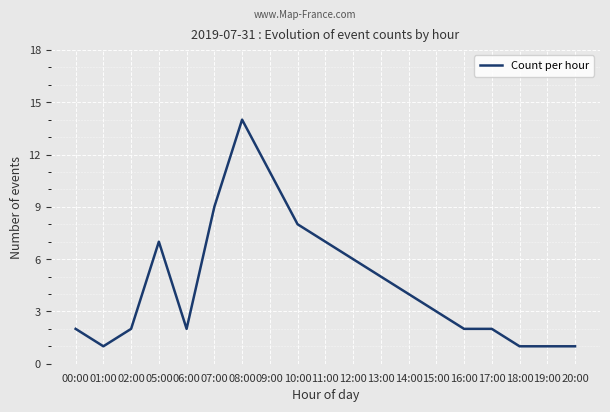

At which category does the data reach its first local peak?

05:00